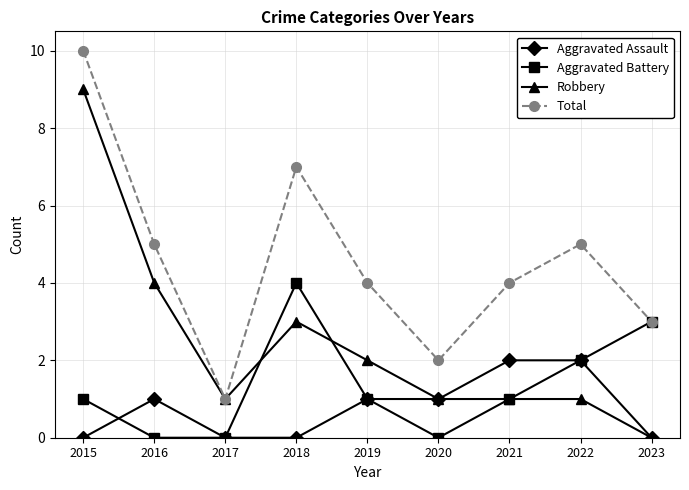

The Aggravated Battery series shows 1 at 2021. True or false?

True